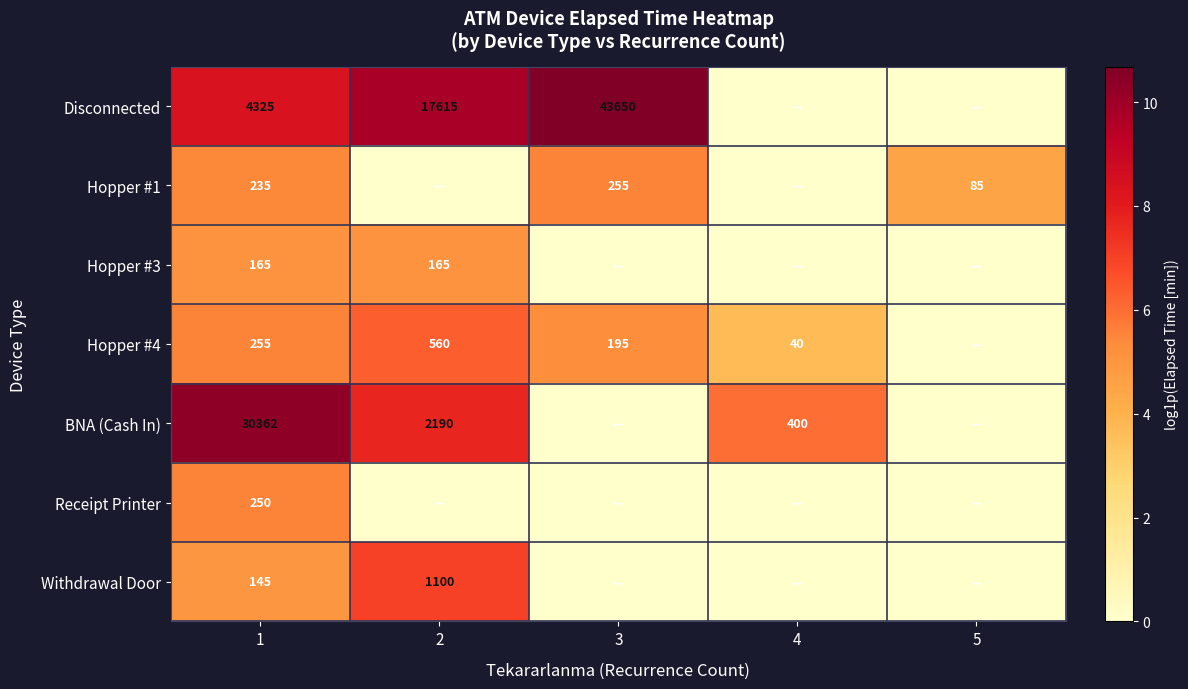

The value of Hopper #4 at 4 is 40. True or false?

True